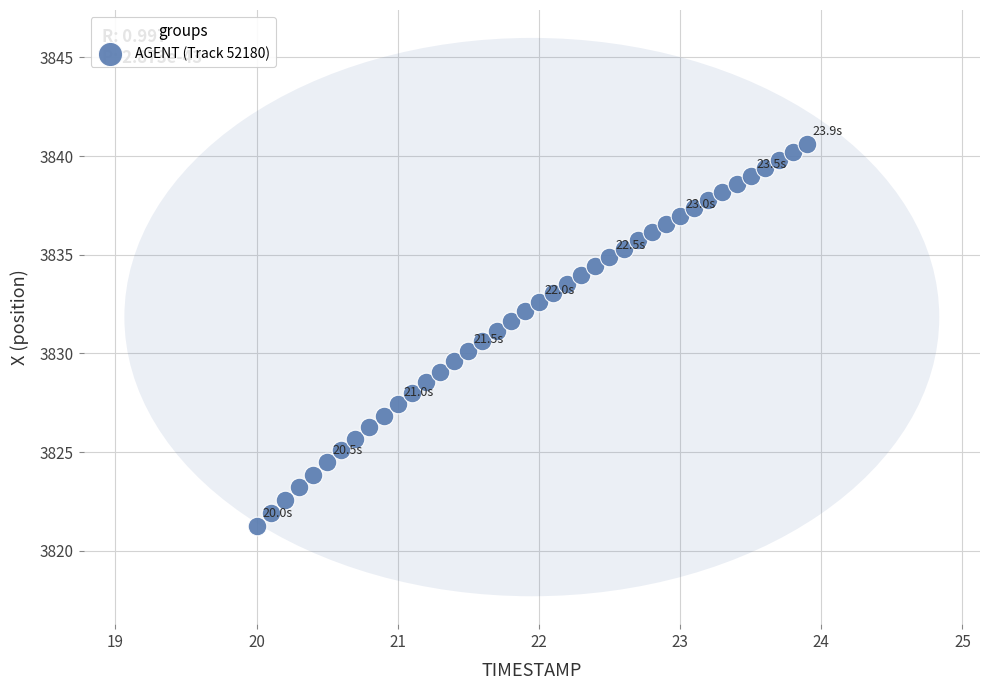

What is the range of X values (max minus min)?

3.9